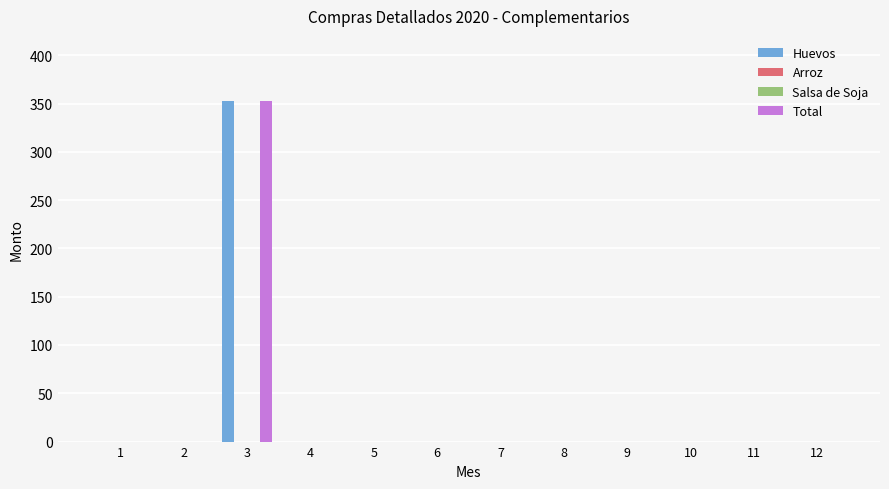

Reading left to right, transcribe all the data shown in this chart.

Huevos: 1=0.0	2=0.0	3=352.5	4=0.0	5=0.0	6=0.0	7=0.0	8=0.0	9=0.0	10=0.0	11=0.0	12=0.0
Arroz: 1=0.0	2=0.0	3=0.0	4=0.0	5=0.0	6=0.0	7=0.0	8=0.0	9=0.0	10=0.0	11=0.0	12=0.0
Salsa de Soja: 1=0.0	2=0.0	3=0.0	4=0.0	5=0.0	6=0.0	7=0.0	8=0.0	9=0.0	10=0.0	11=0.0	12=0.0
Total: 1=0.0	2=0.0	3=352.5	4=0.0	5=0.0	6=0.0	7=0.0	8=0.0	9=0.0	10=0.0	11=0.0	12=0.0